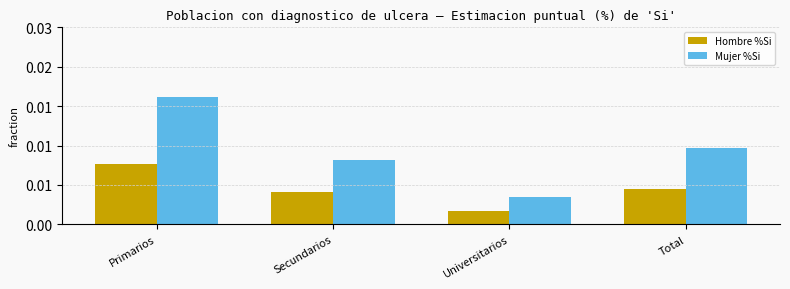

Which series has the widest spread of values?

Mujer %Si